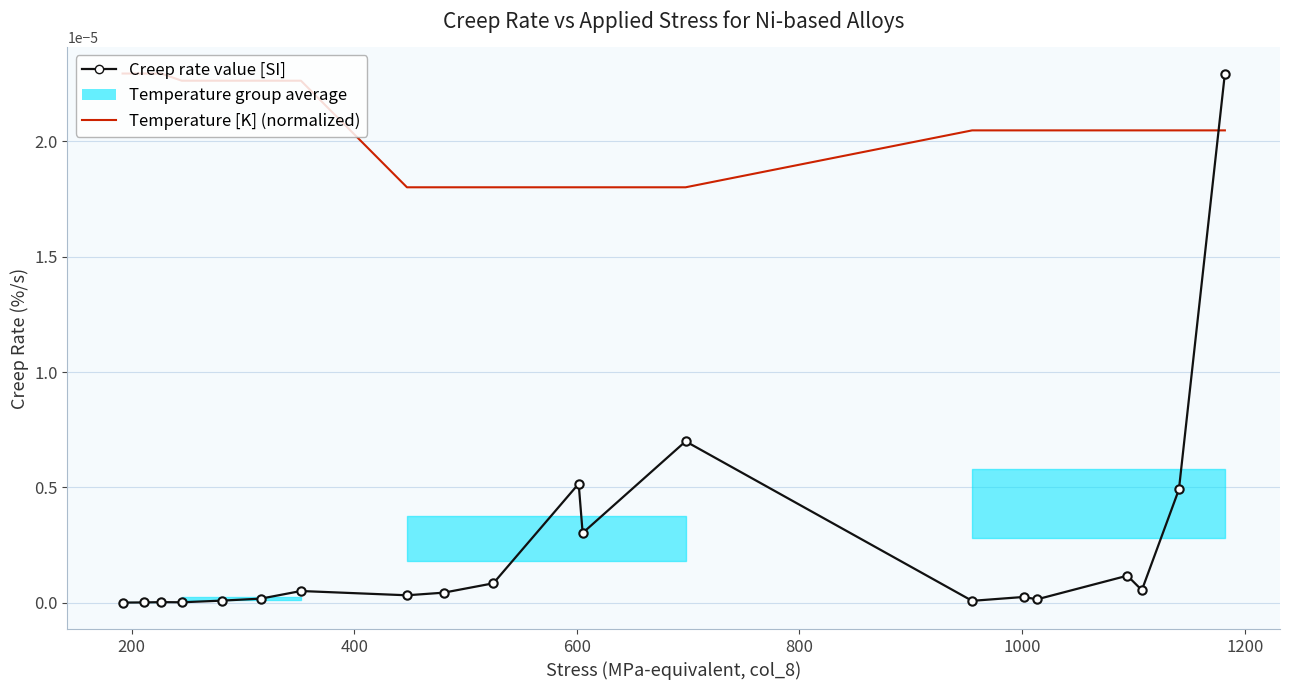

True or false: Creep rate value [SI] and Temperature [K] (normalized) cross at least once.

True